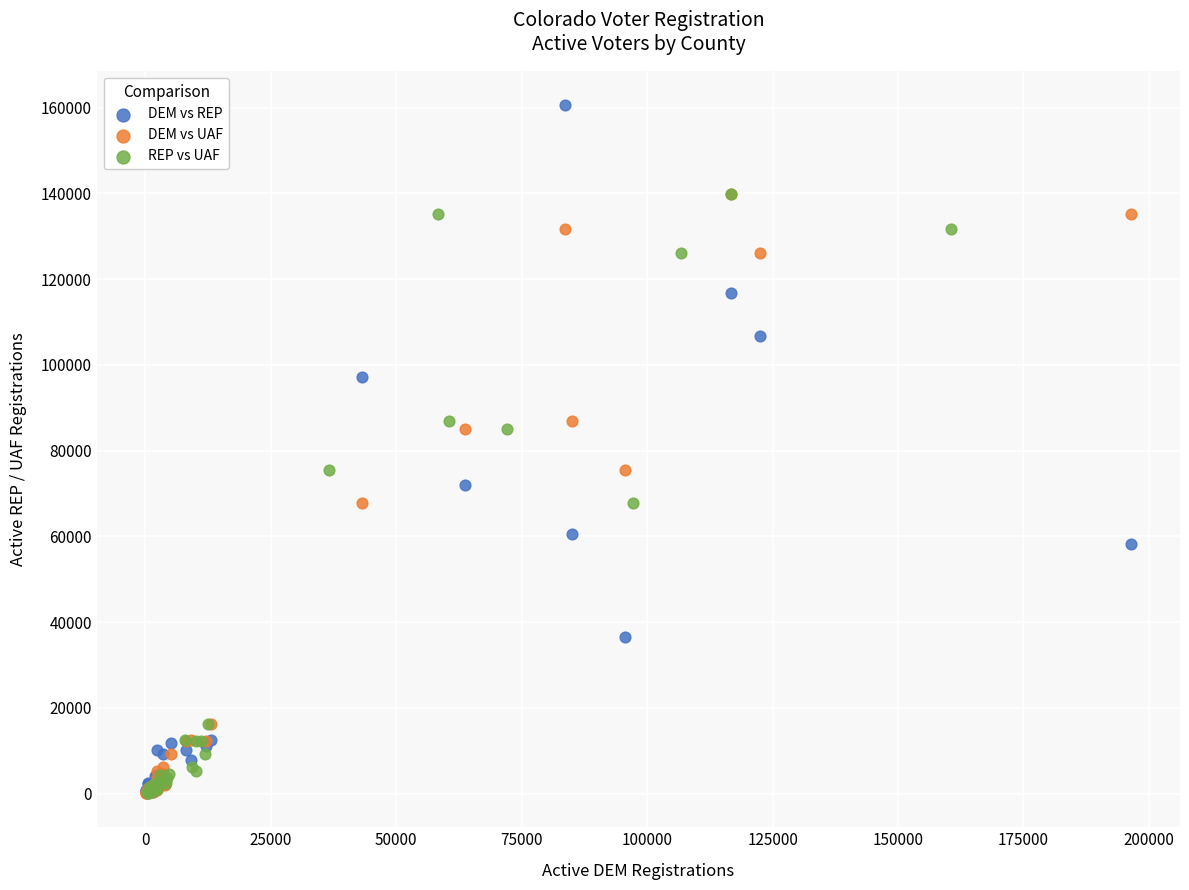

Which series has the widest spread of Y values?

DEM vs REP